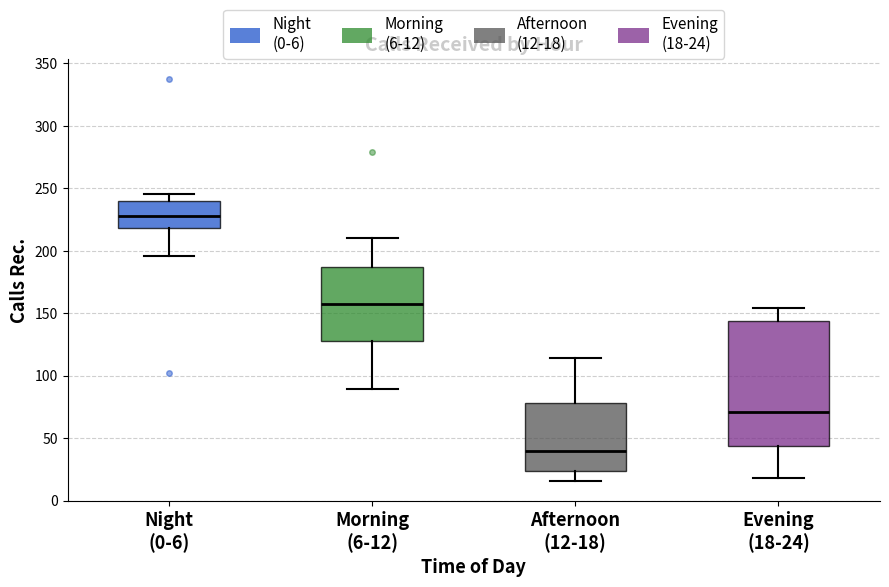

Which box has the highest median line?

Night (0-6)